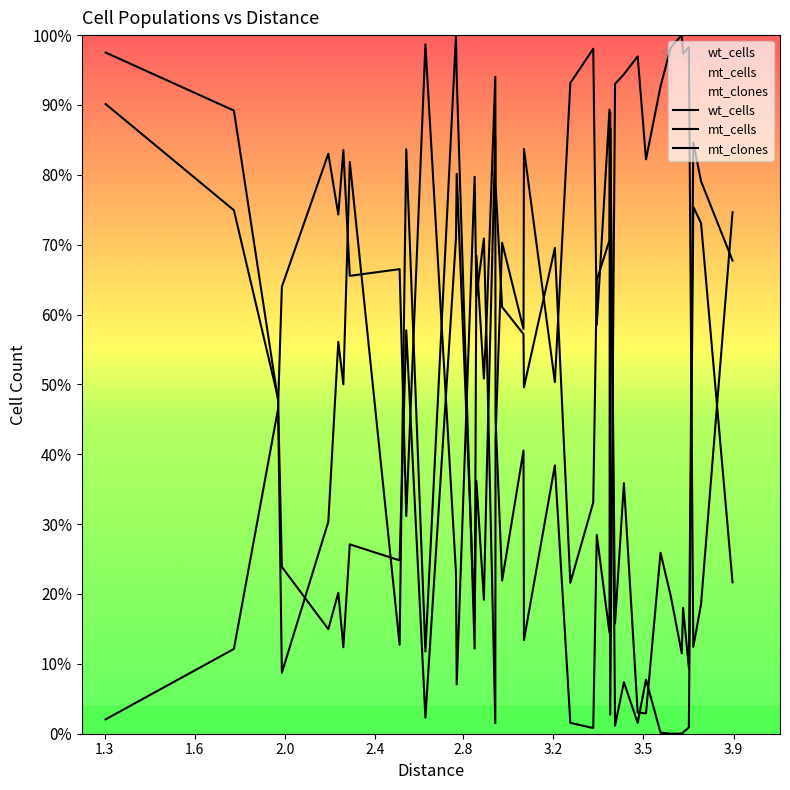

Is this an area chart (filled region under the line)?

No